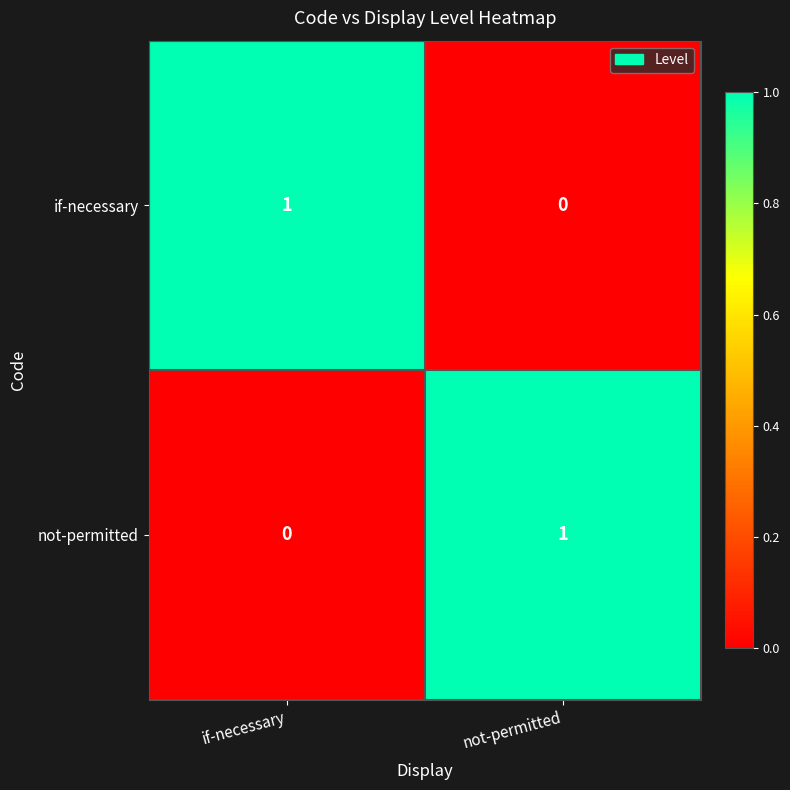

What is the total value across all series at if-necessary?

1